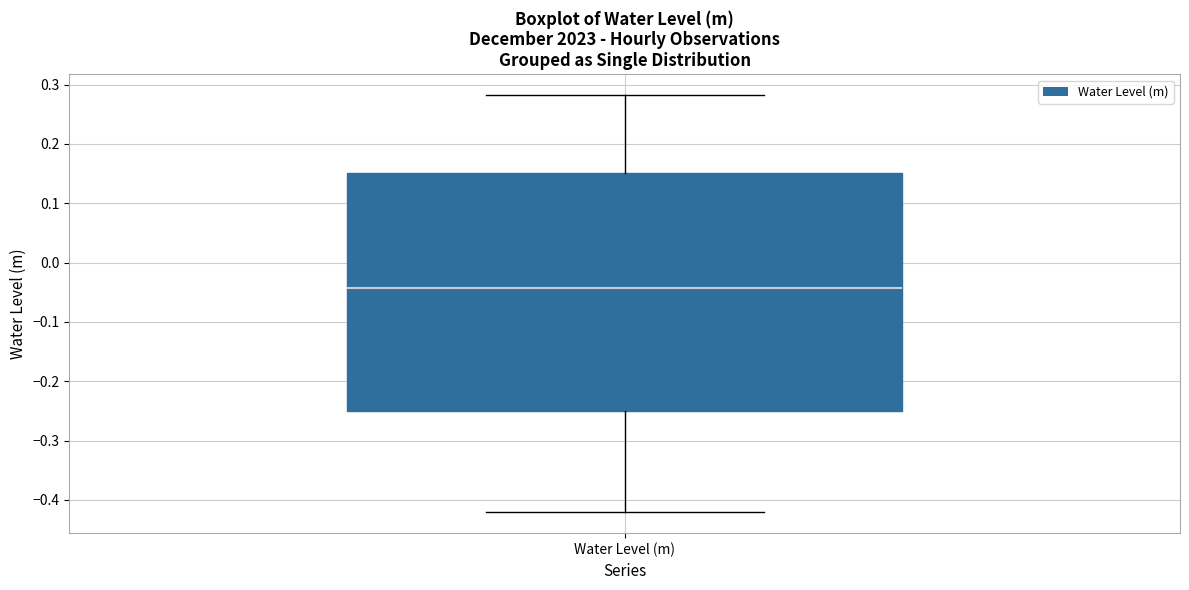

Read this box plot against the y-axis: the position of the median line, the range covered by the box, and the ends of both whiskers. The values are not printed on the chart, so give them approximately, as read against the axis.

median -0.04, box -0.25 to 0.15, whiskers -0.42 to 0.28